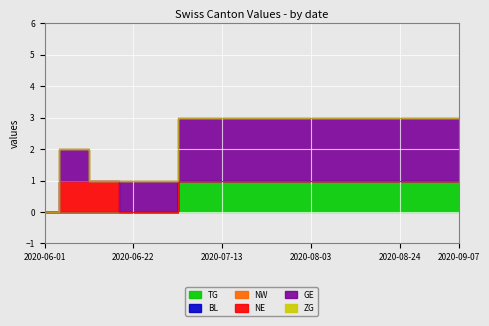

Which series has the widest spread of values?

GE